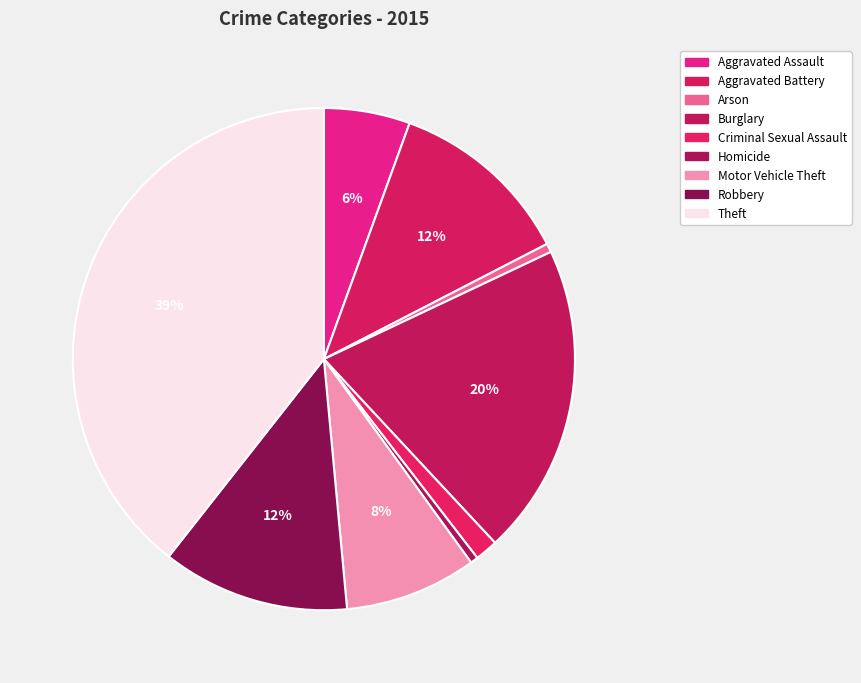

The Robbery slice represents 19% of the pie. True or false?

False